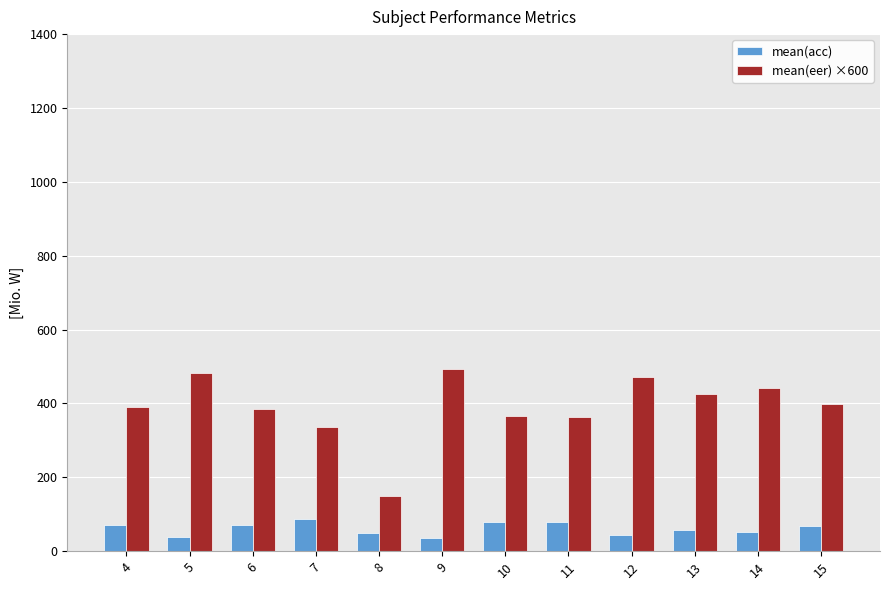

Rank the series at 14 from lowest to highest value.

mean(acc), mean(eer) ×600